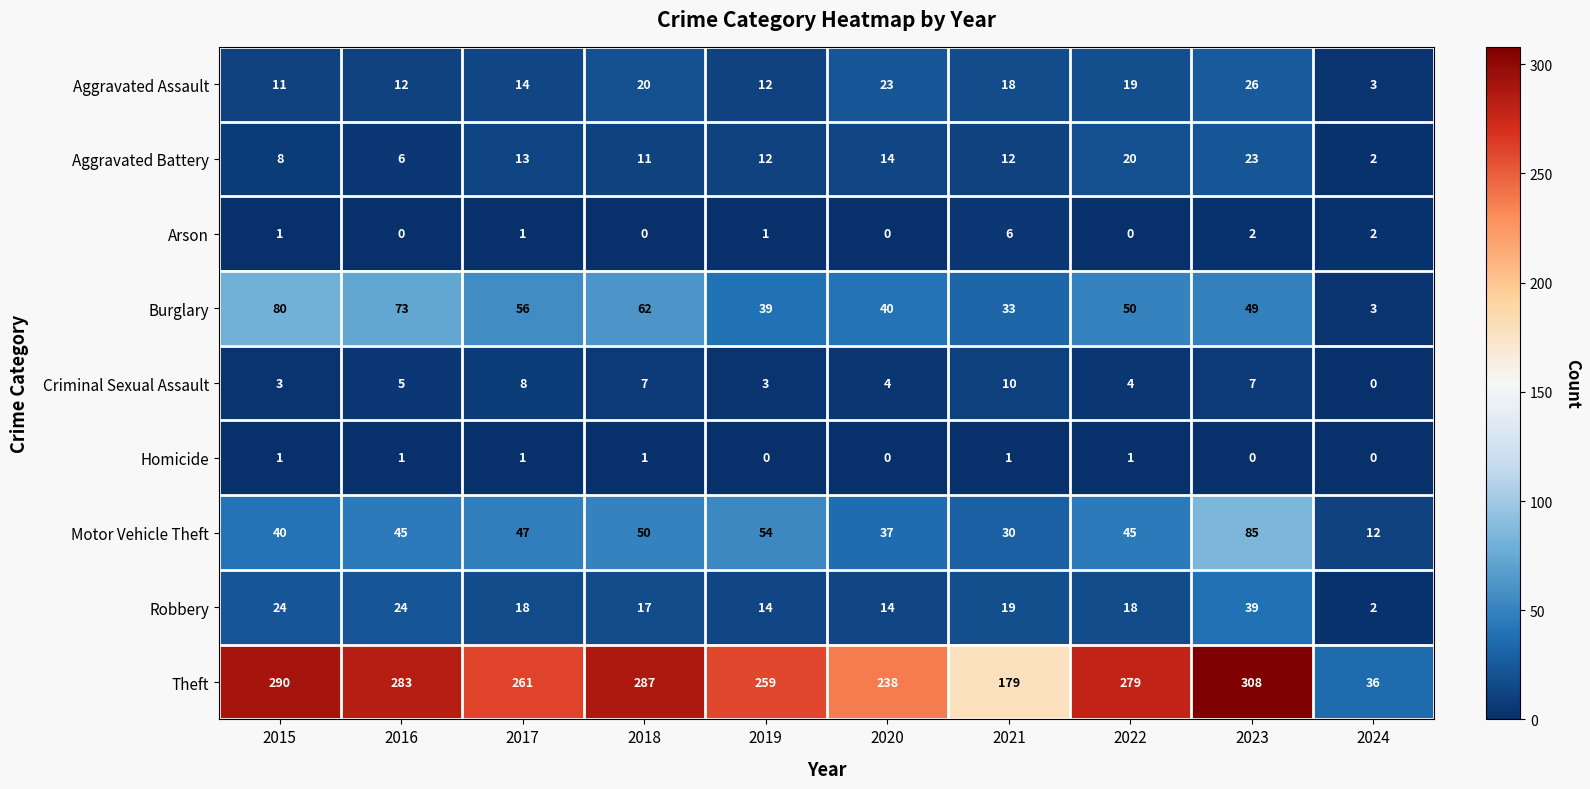

At which label does Aggravated Battery first exceed 12?

2017